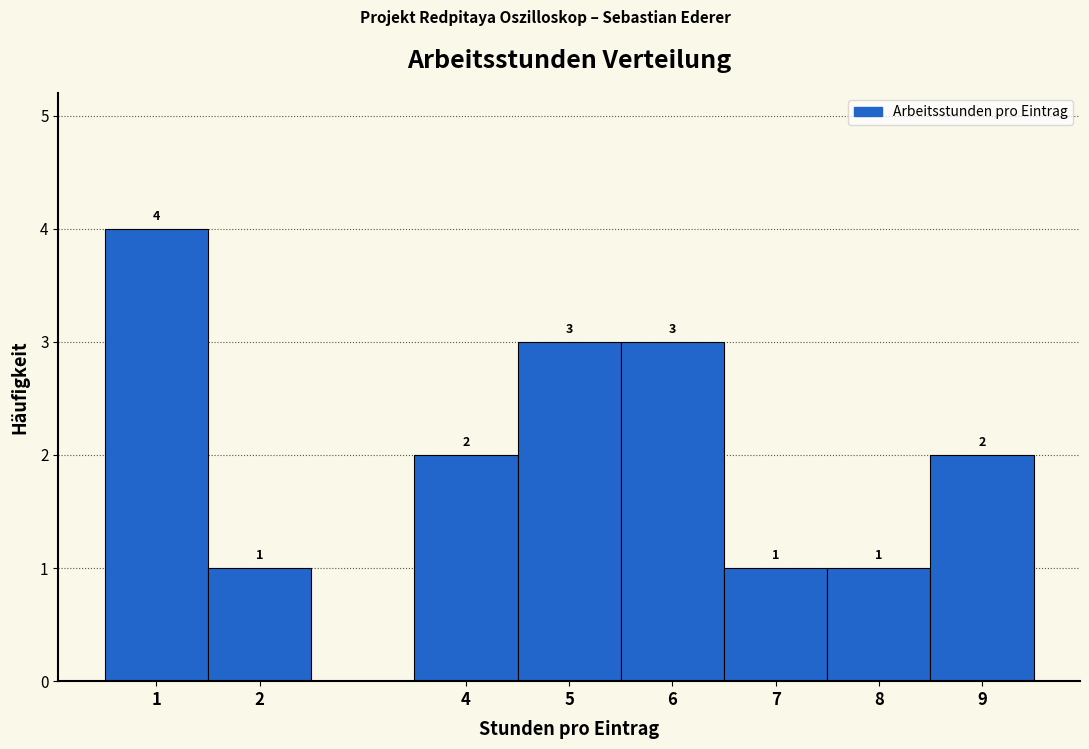

Which range on the x-axis has the tallest bar?

0.5 to 1.5